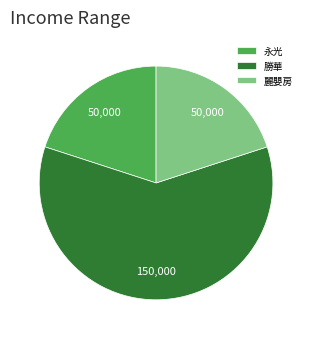

What is the largest slice in the pie chart?

勝華